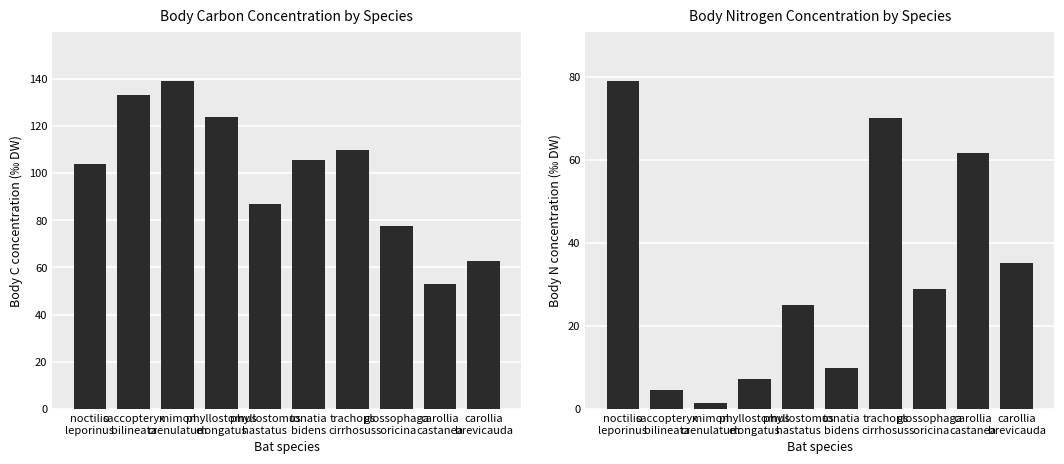

What is the sum of all Body_C_mean values?

994.6